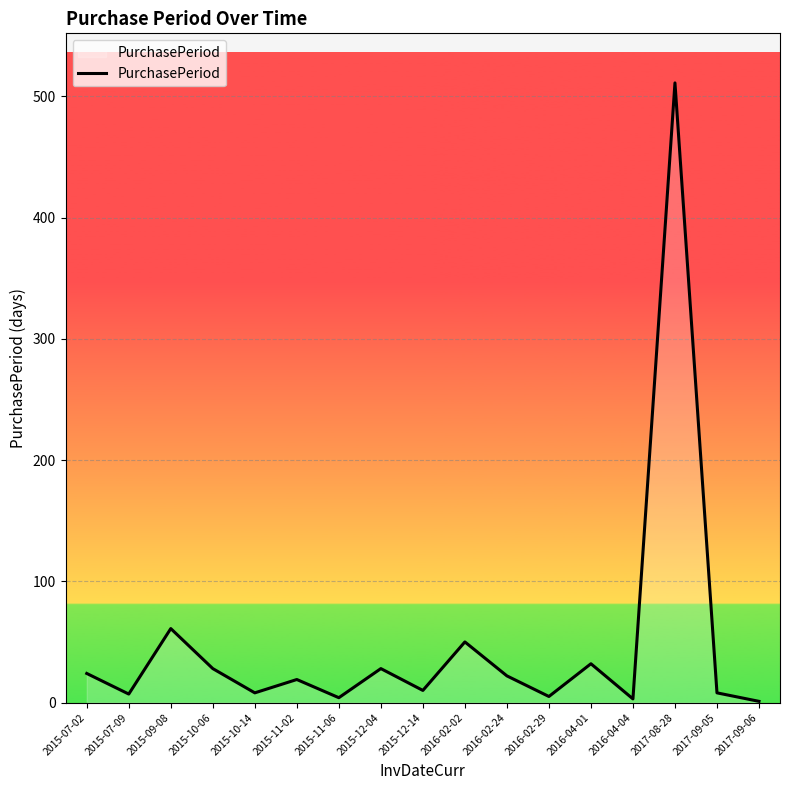

What position from the left is 2016-02-24?

11